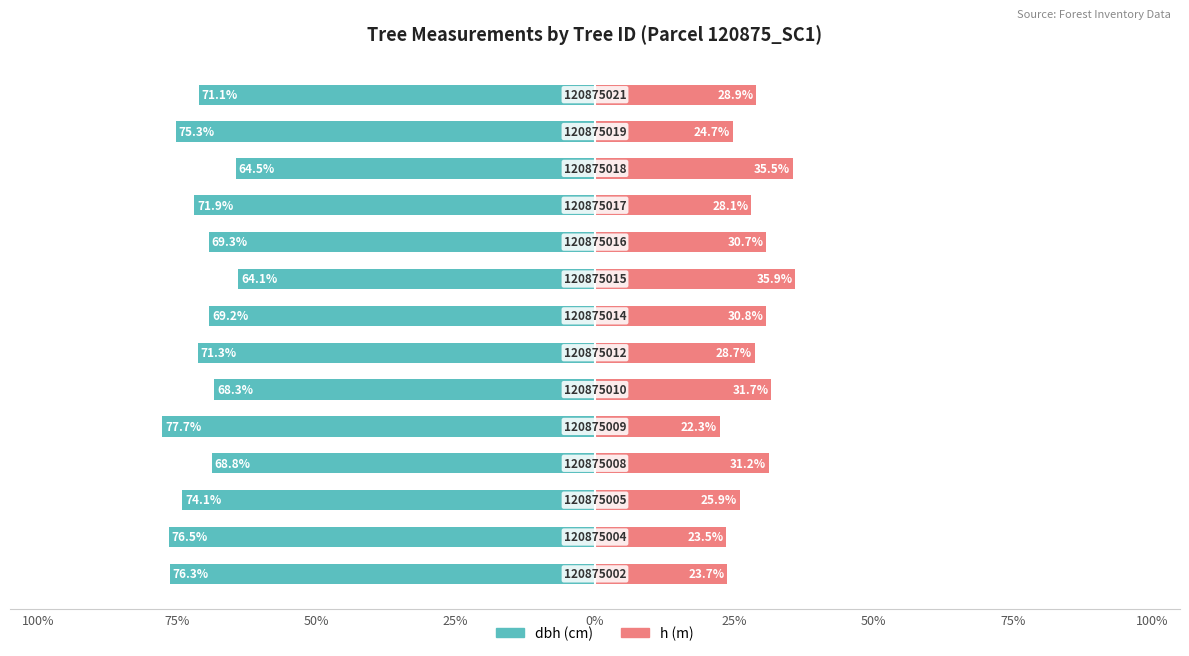

At which category is the sum across all series the highest?

100%